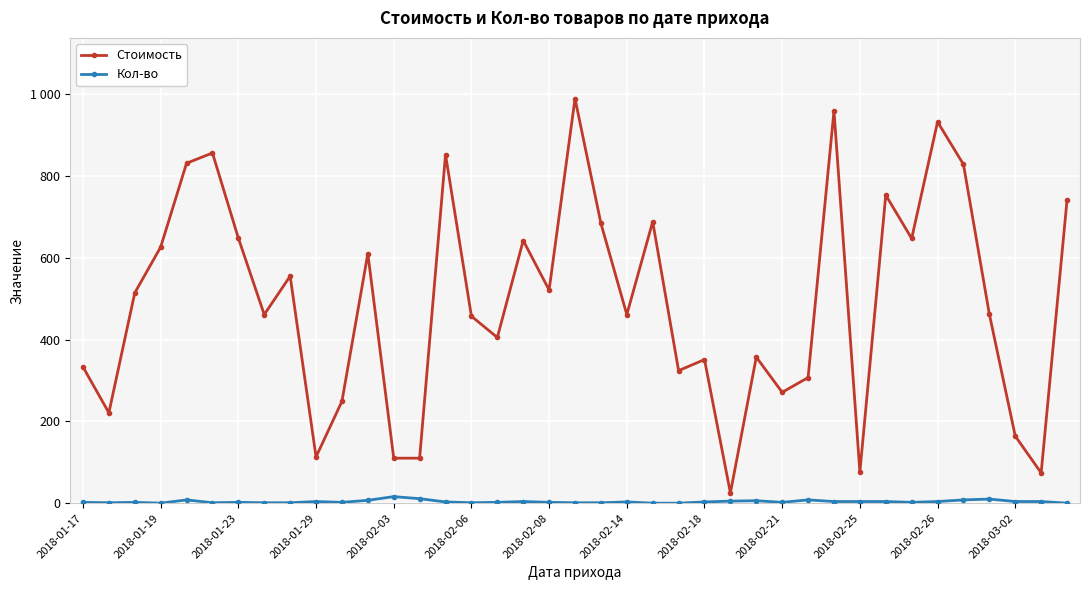

What are all the series names shown in the legend?

Стоимость, Кол-во